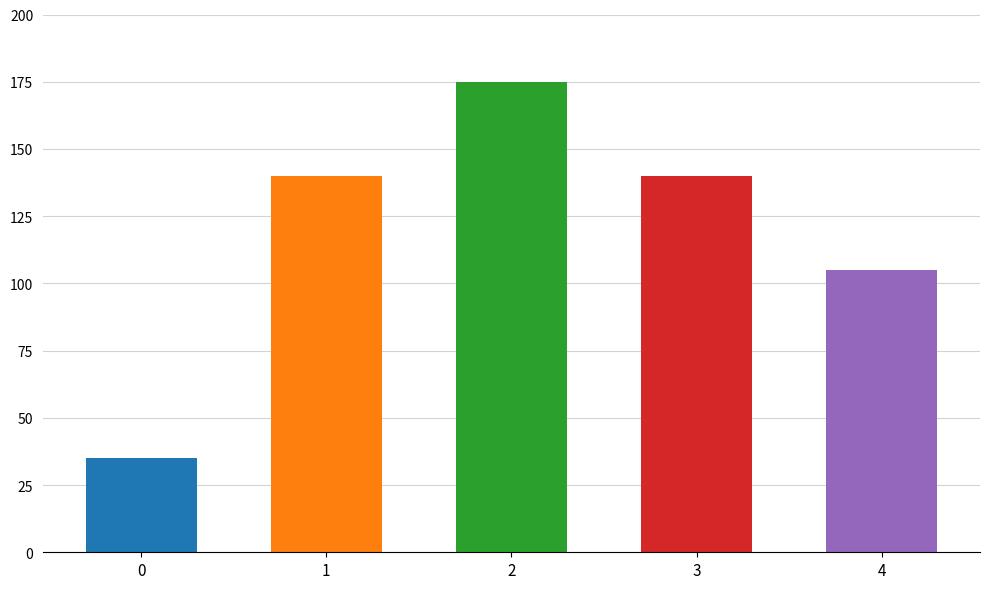

Reading right to left, list all the values displayed in this chart.

4=105	3=140	2=175	1=140	0=35